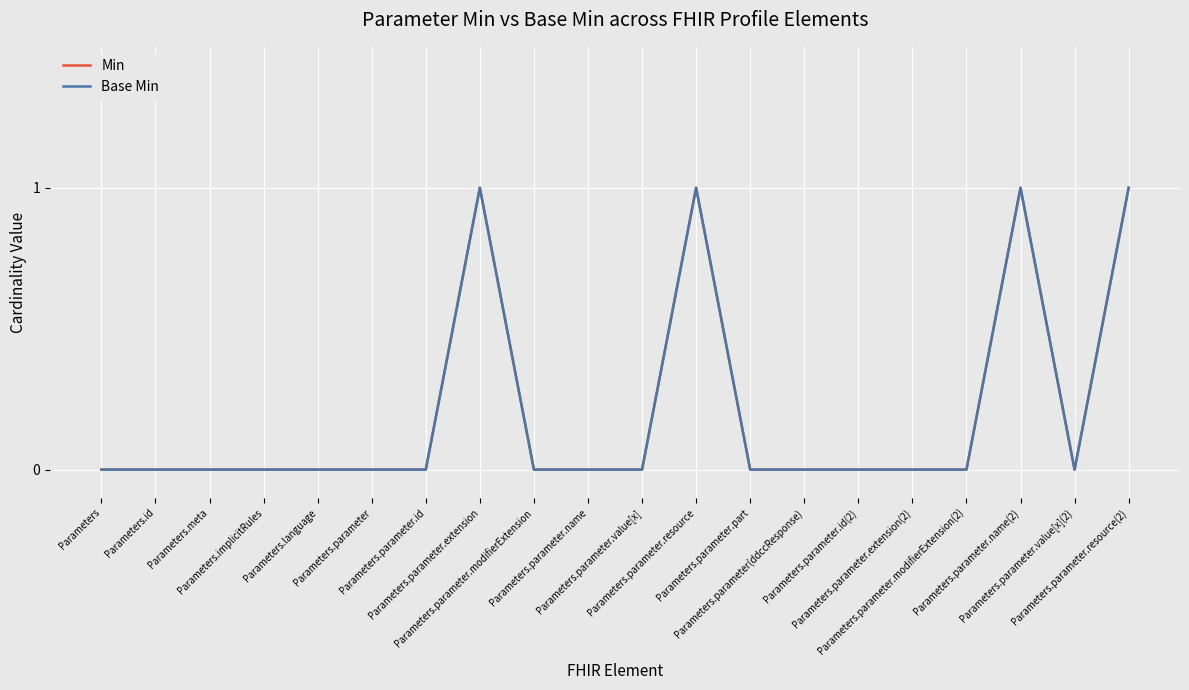

Is this an area chart (filled region under the line)?

No